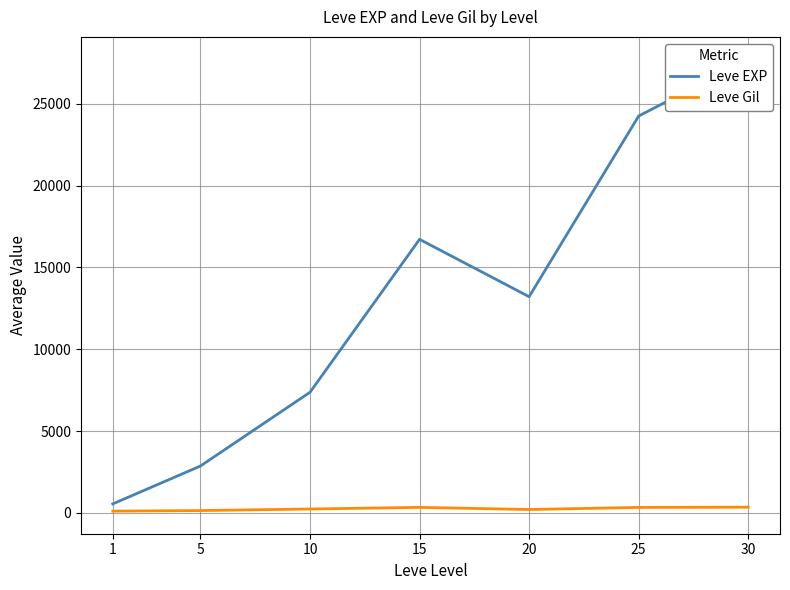

What is the value of the Leve EXP point at the 4th from the left?

16720